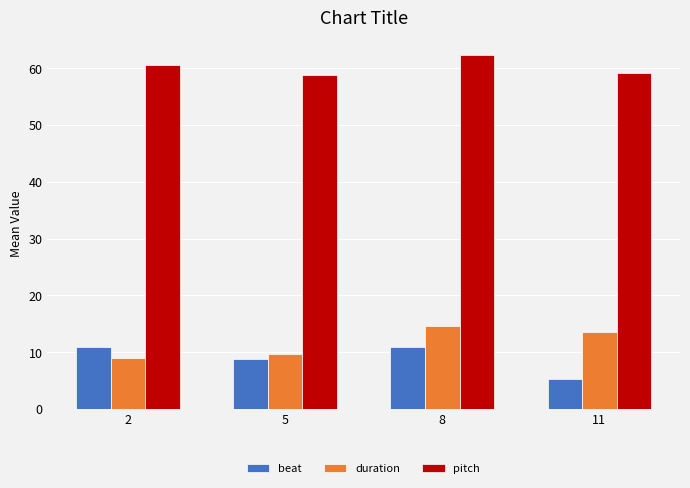

What are all the series names shown in the legend?

beat, duration, pitch